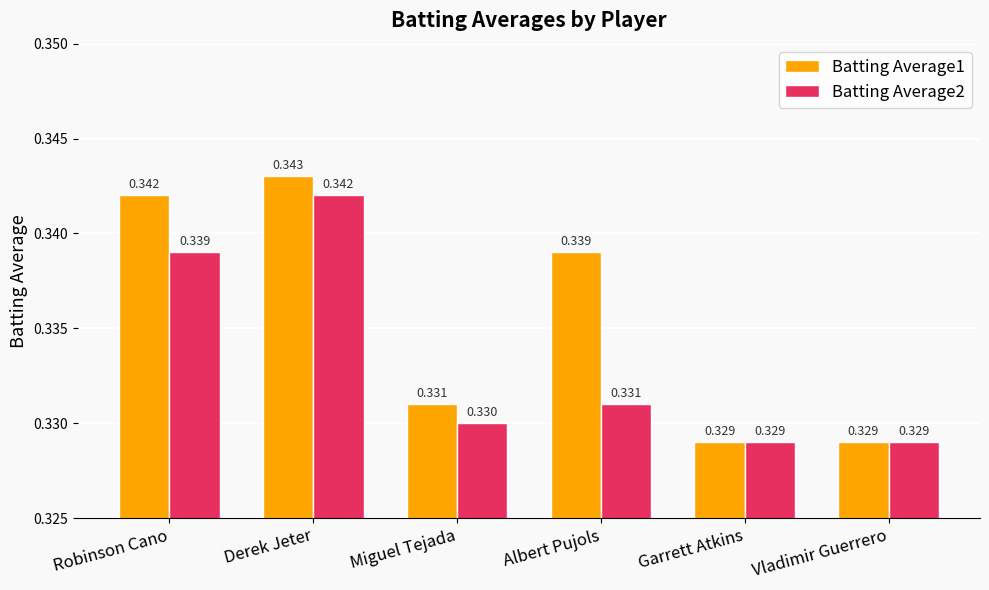

List the series in order of their peak value, lowest first.

Batting Average2, Batting Average1